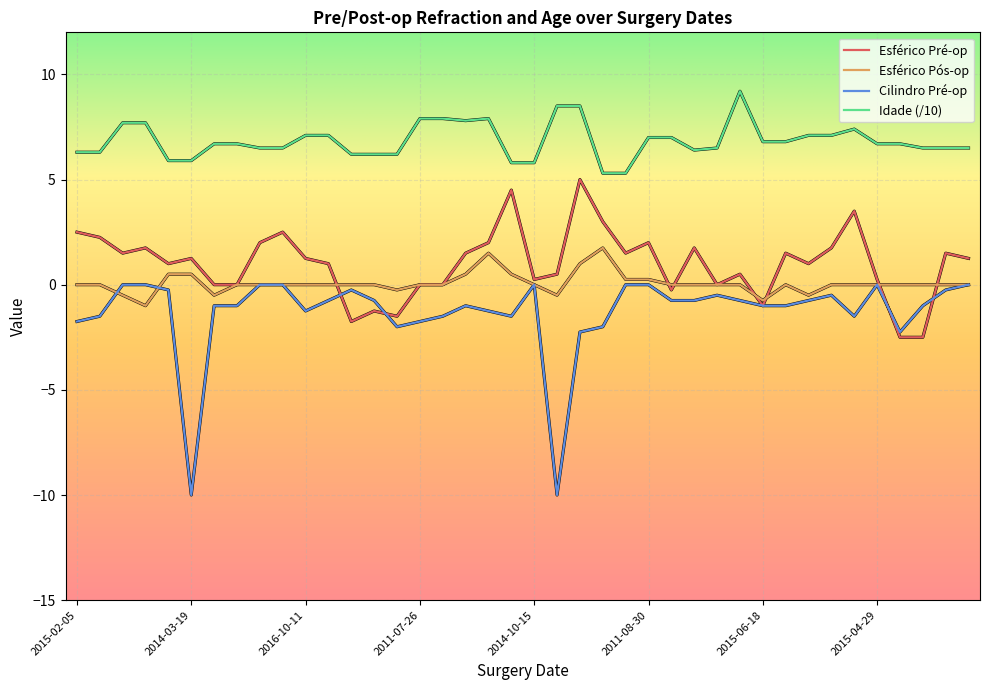

What is the average value of the Esférico Pós-op series?

0.1